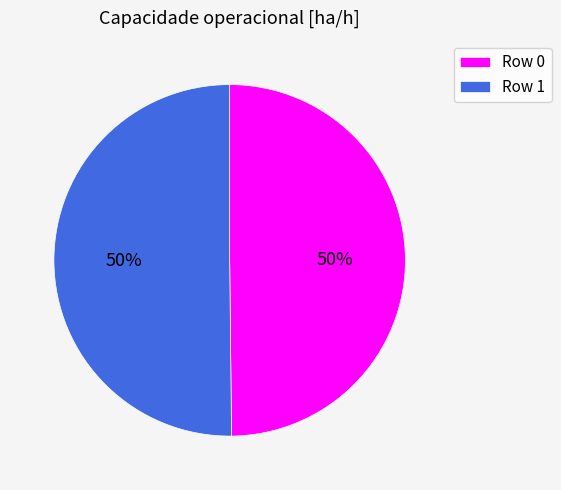

Is the sum of Row 0 and Row 1 greater than half?

Yes